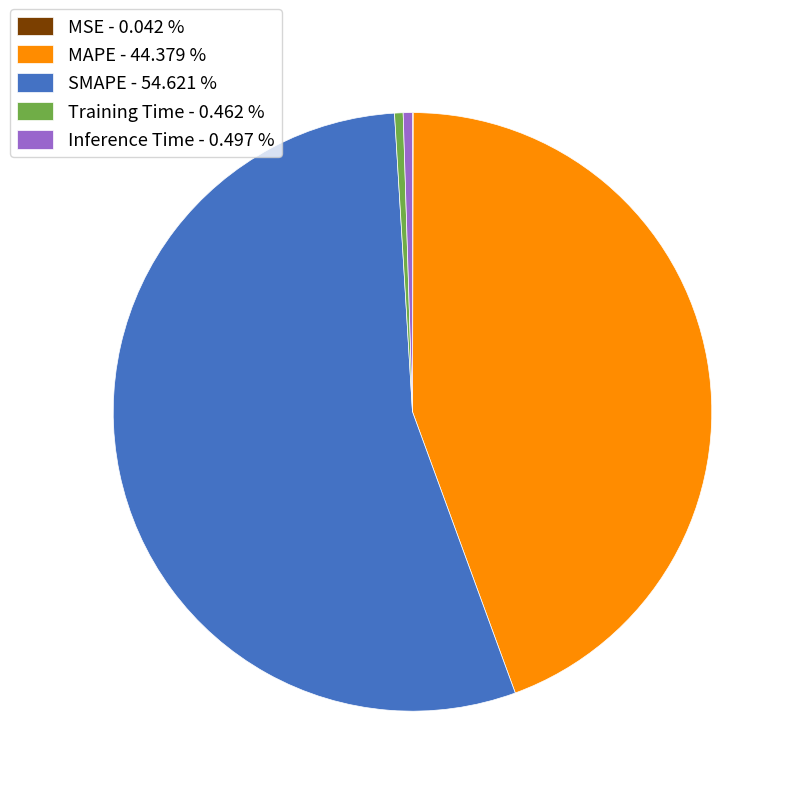

Between MAPE - 44.379 % and Inference Time - 0.497 %, which is larger?

MAPE - 44.379 %